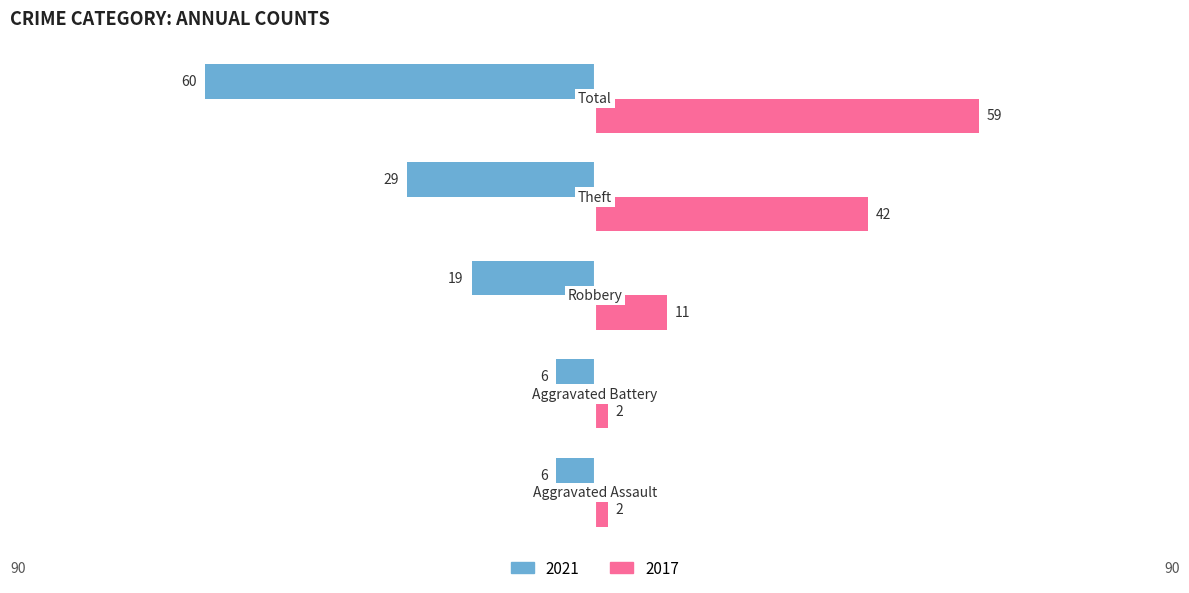

What is the average value of the 2021 series?

-24